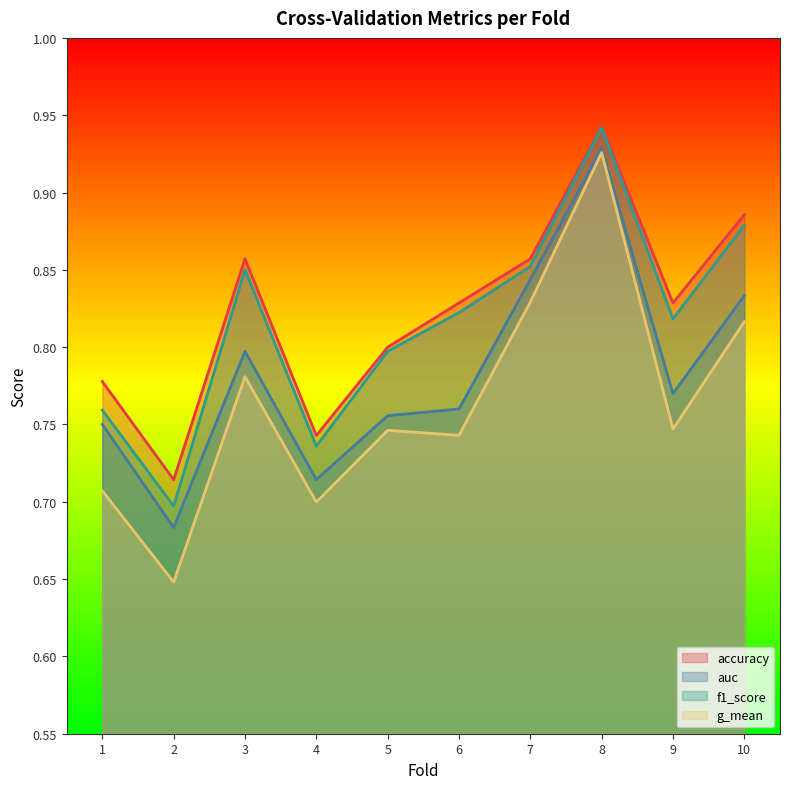

Does the chart display data point markers on the line(s)?

No